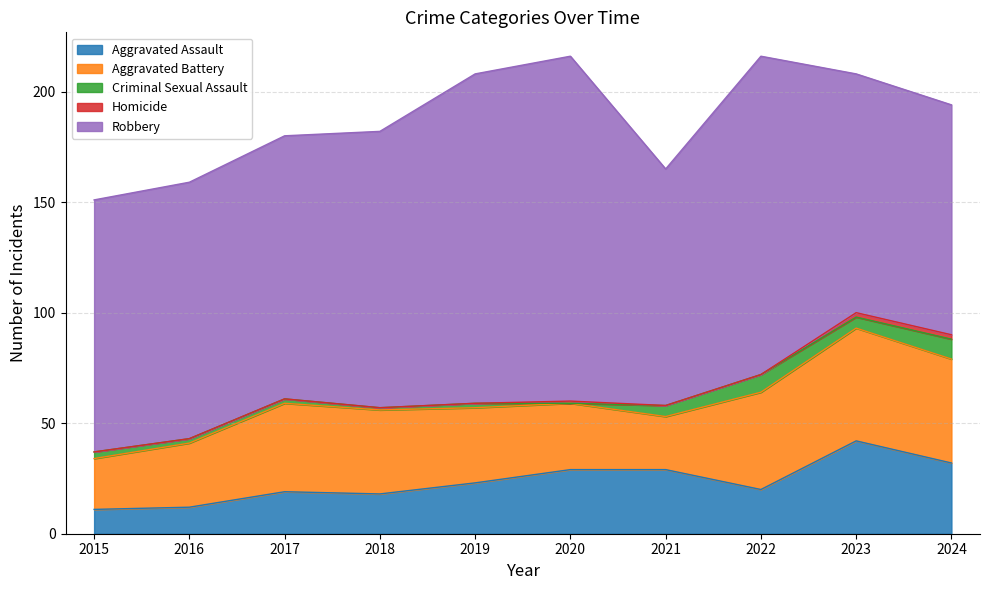

True or false: Homicide and Aggravated Assault intersect in this chart.

False